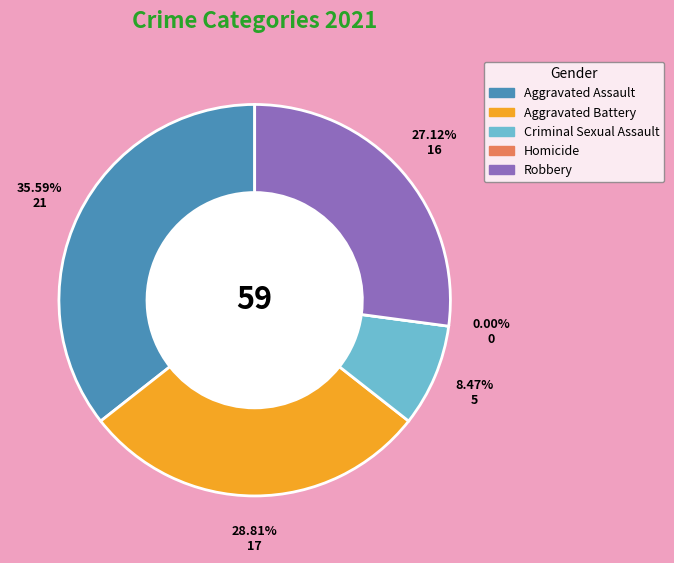

Count the number of slices in the pie.

5